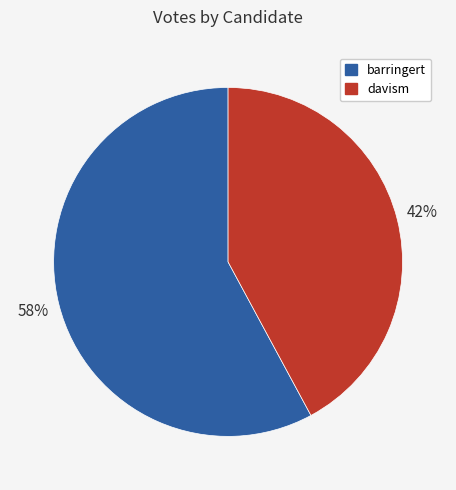

Does davism represent more than half of the total?

No